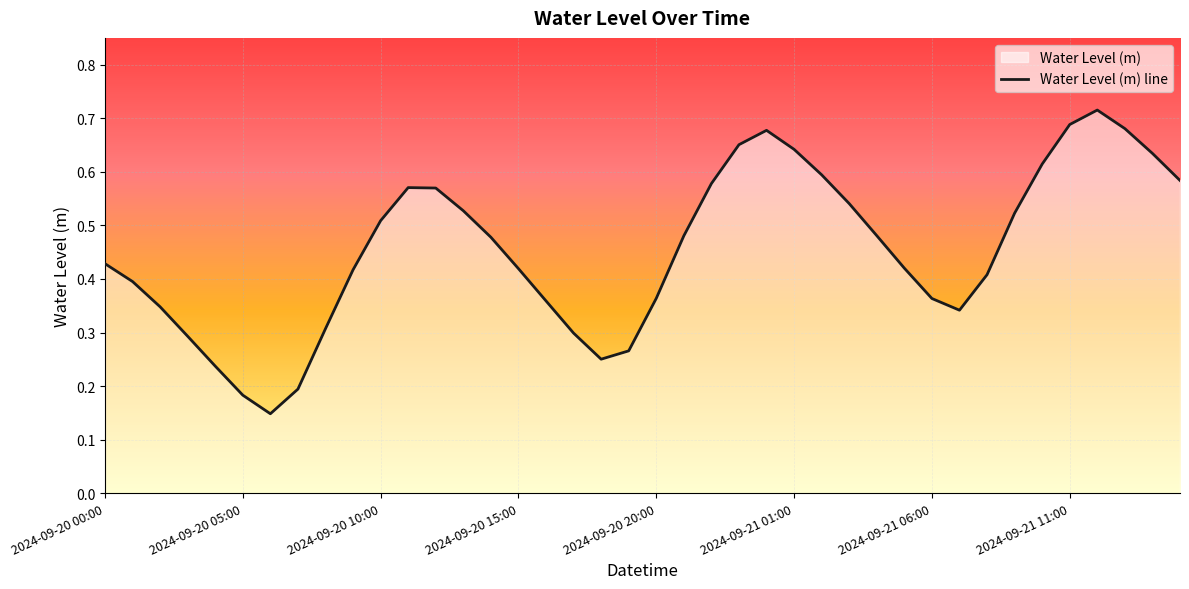

What is the label of the 26th point from the left?

2024-09-21 01:00